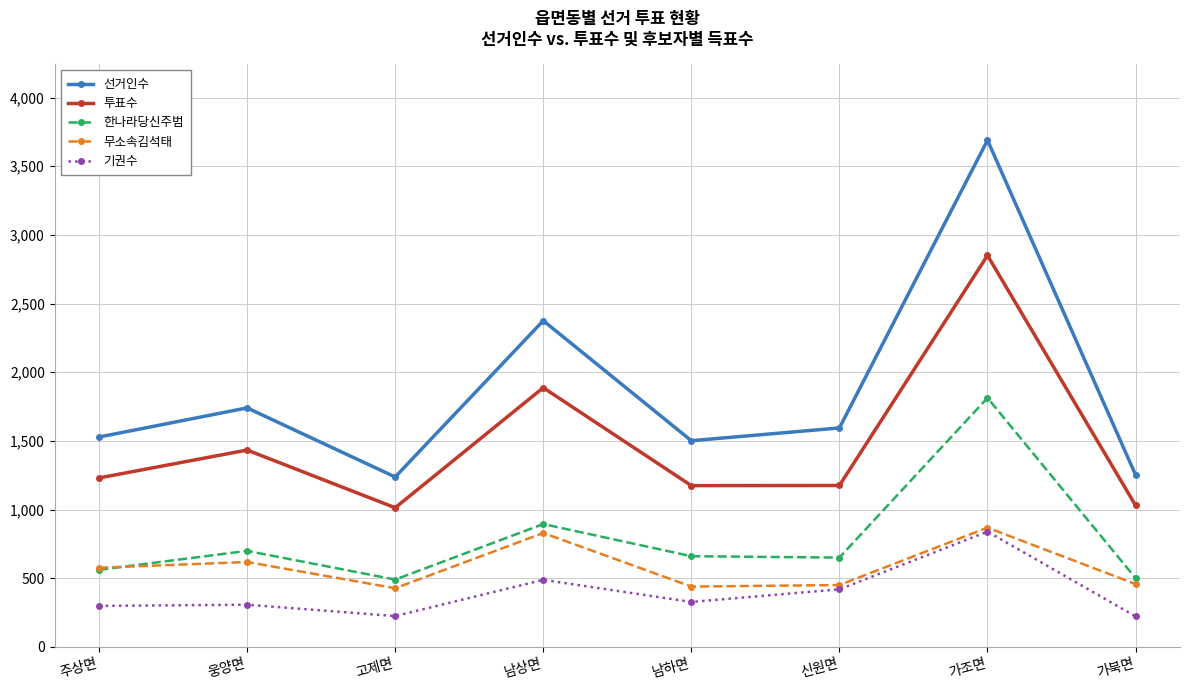

What is the difference between the second highest and minimum values in the 투표수 series?

874